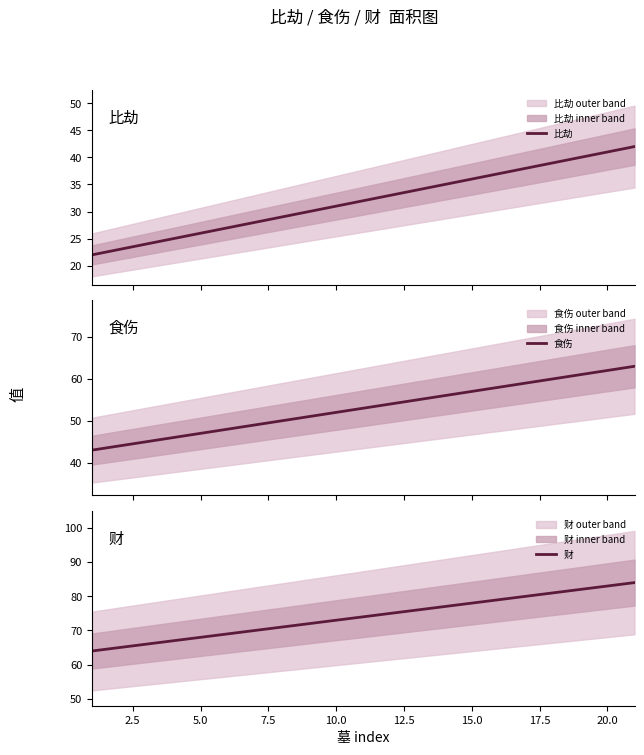

What is the highest value of the 比劫 series?

42